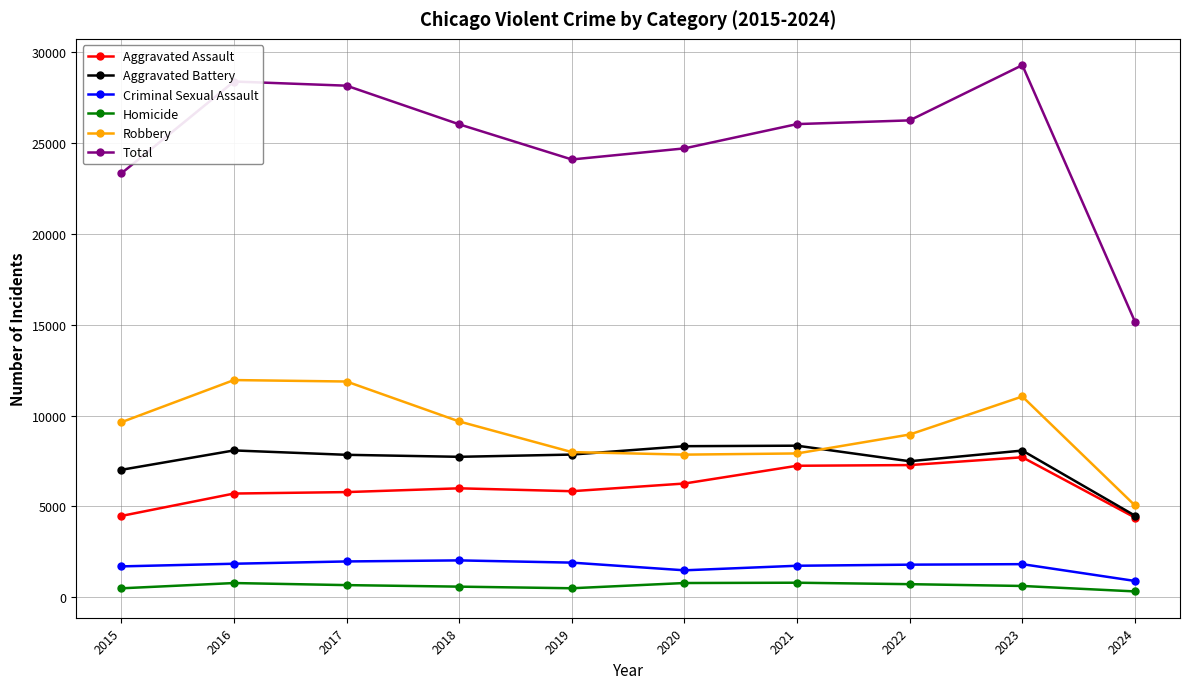

What is the difference between the highest and lowest values at 2024?

14848